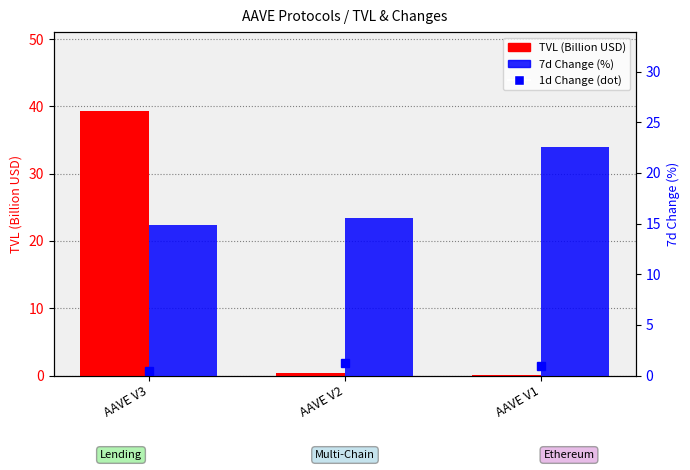

What is the difference between the highest and lowest values at AAVE V2?

15.2